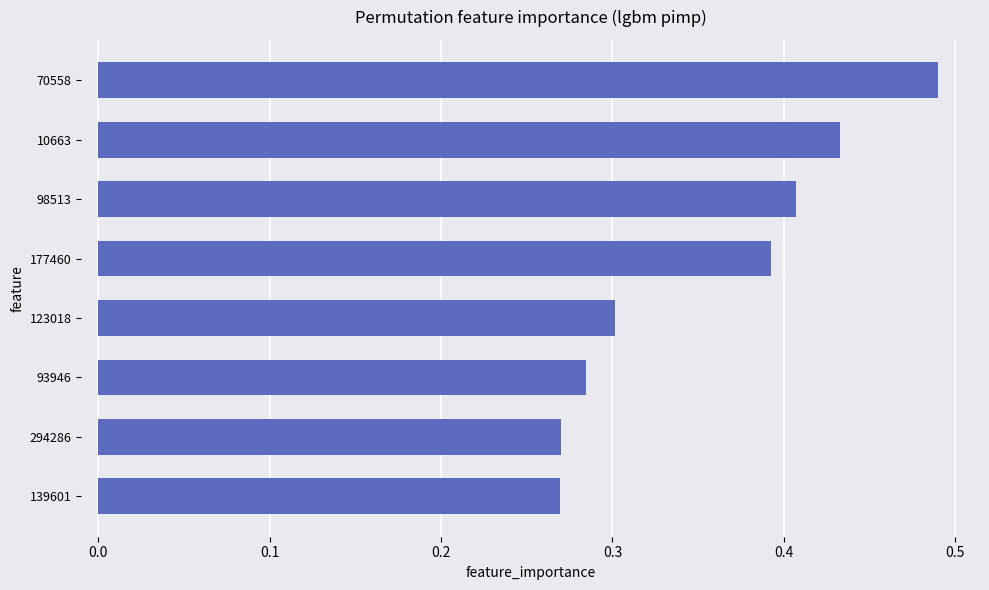

At which category does the chart reach its peak across all series?

70558